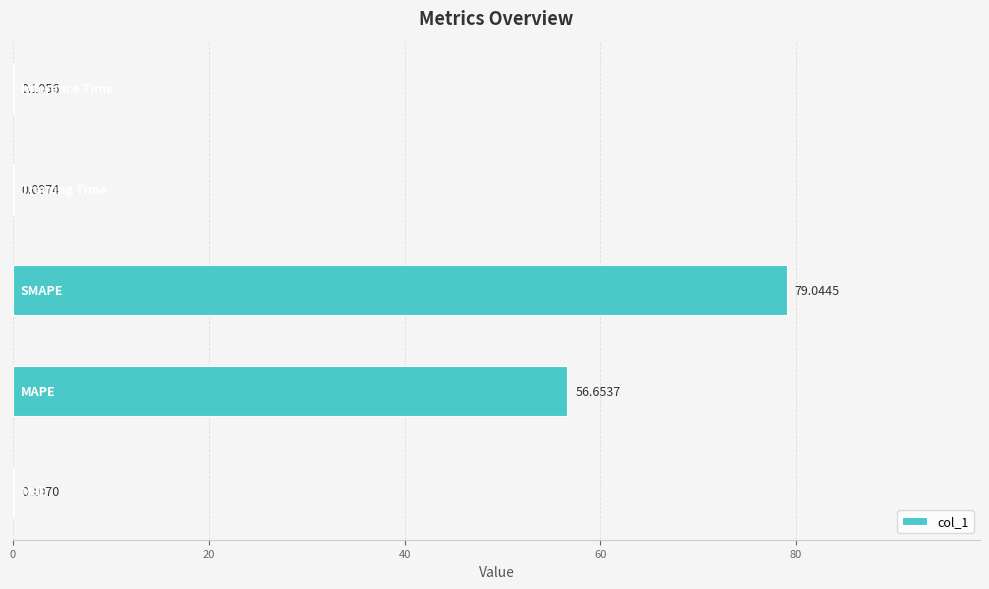

What is the sum of all values?

136.0